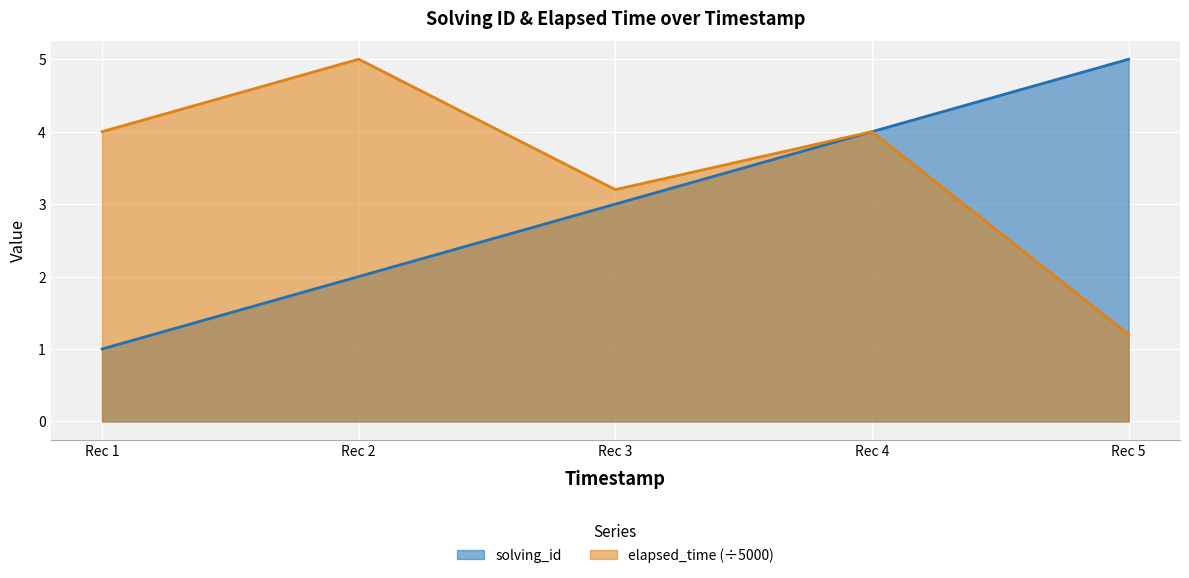

True or false: elapsed_time and solving_id intersect in this chart.

False